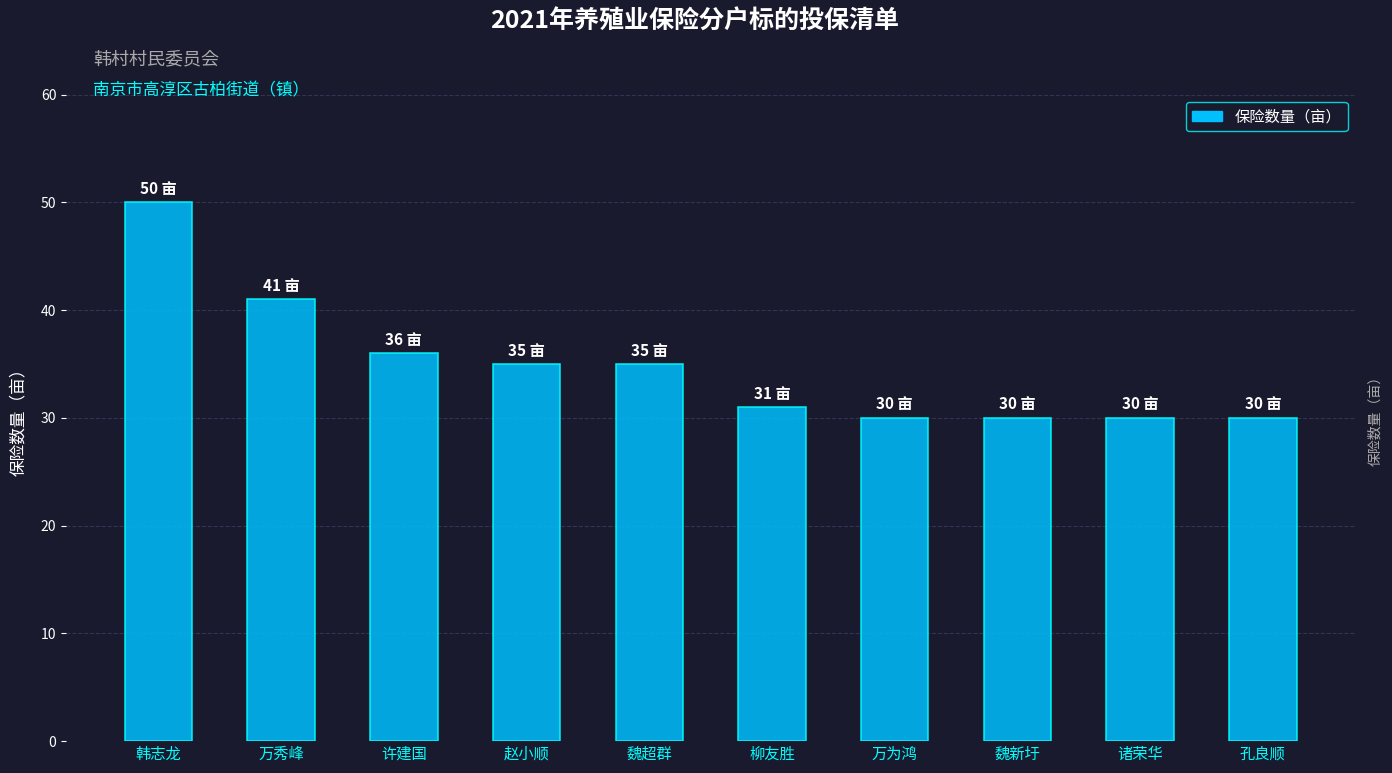

Where is the data nearest to the value 40?

万秀峰